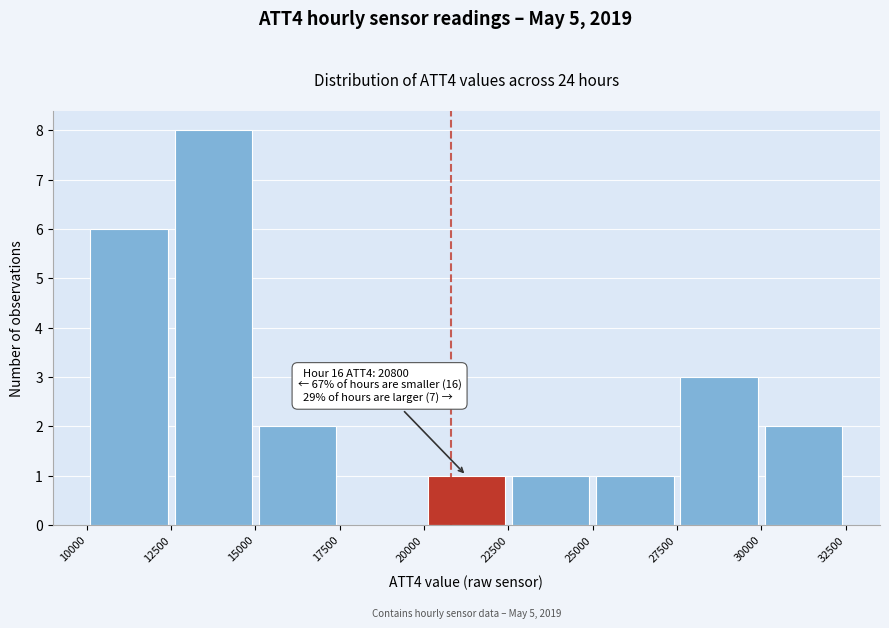

Which range on the x-axis has the tallest bar?

12500 to 15000